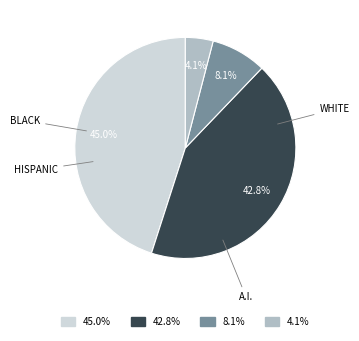

Is there a majority slice in this chart?

No